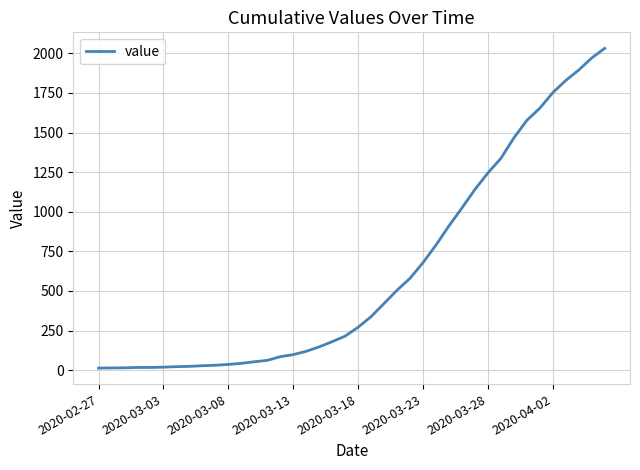

What is the greatest value displayed?

2032